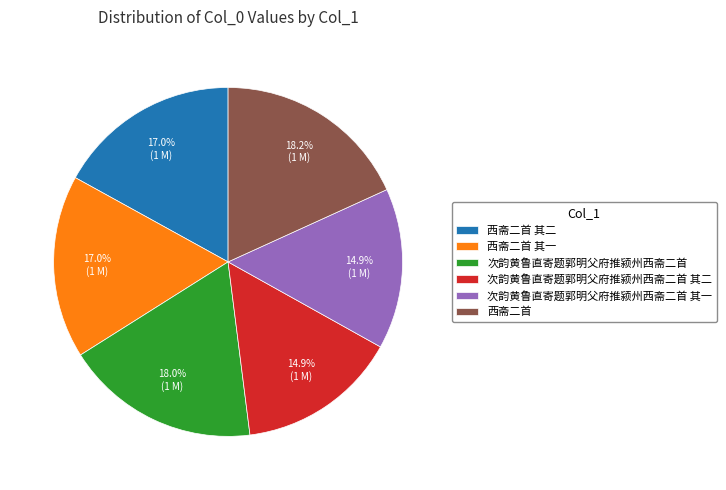

Approximately how many times larger is the value at 西斋二首 compared to 西斋二首 其一?

1.1